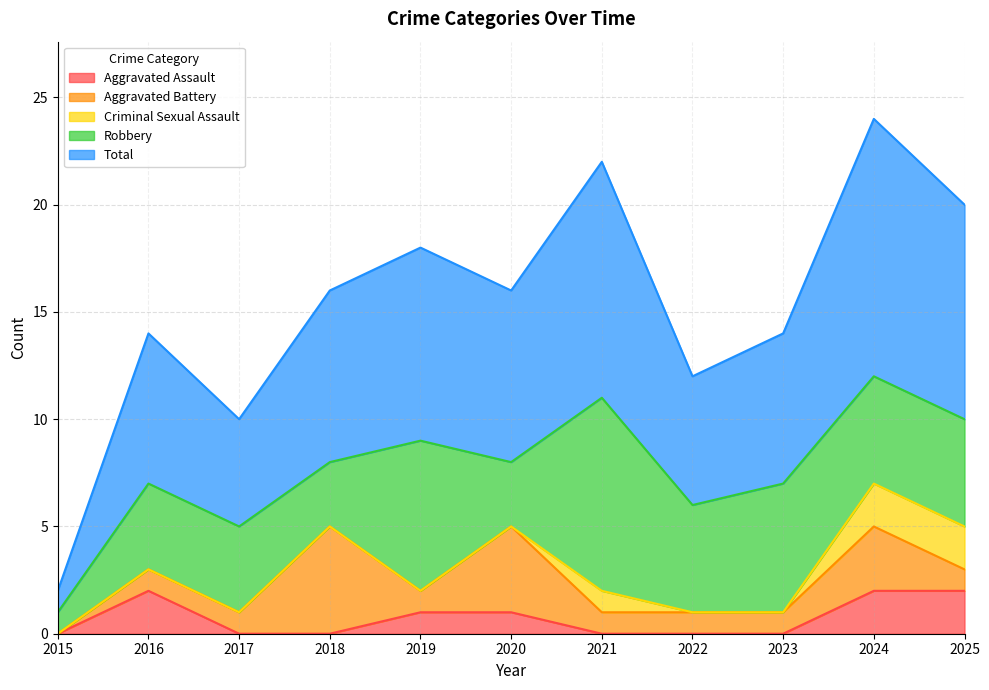

Which has a higher value, 2015 or 2022?

2015